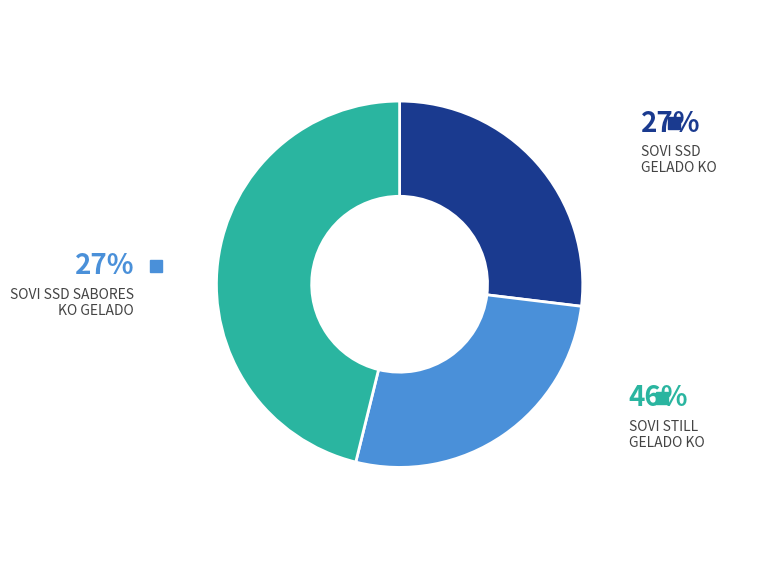

How many segments does this pie chart have?

3